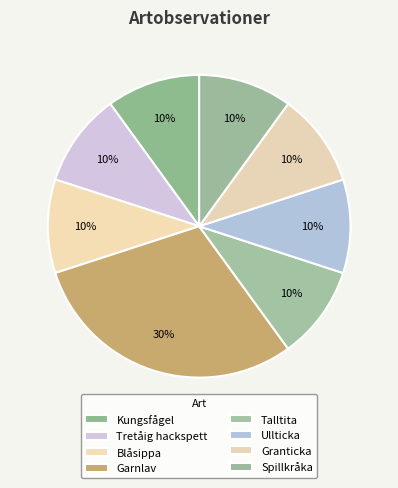

What is the largest slice in the pie chart?

Garnlav